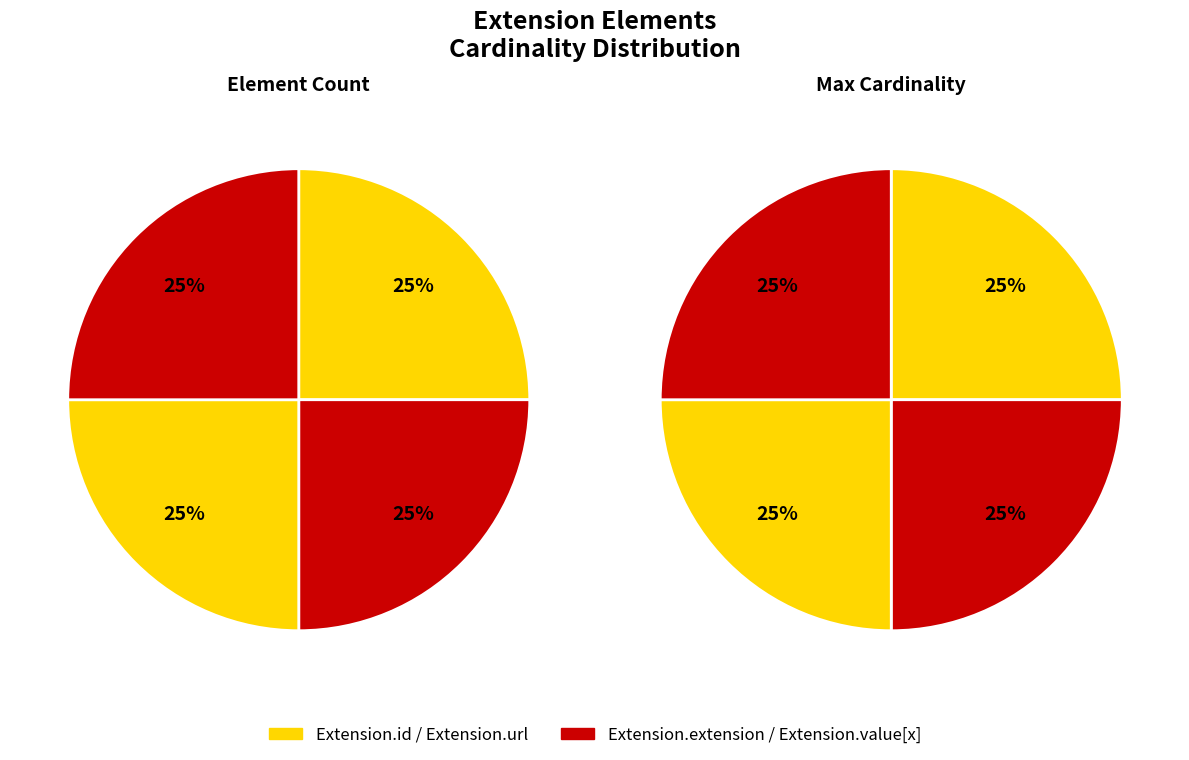

What percentage do Extension.value[x] and Extension.extension together represent?

50.0%